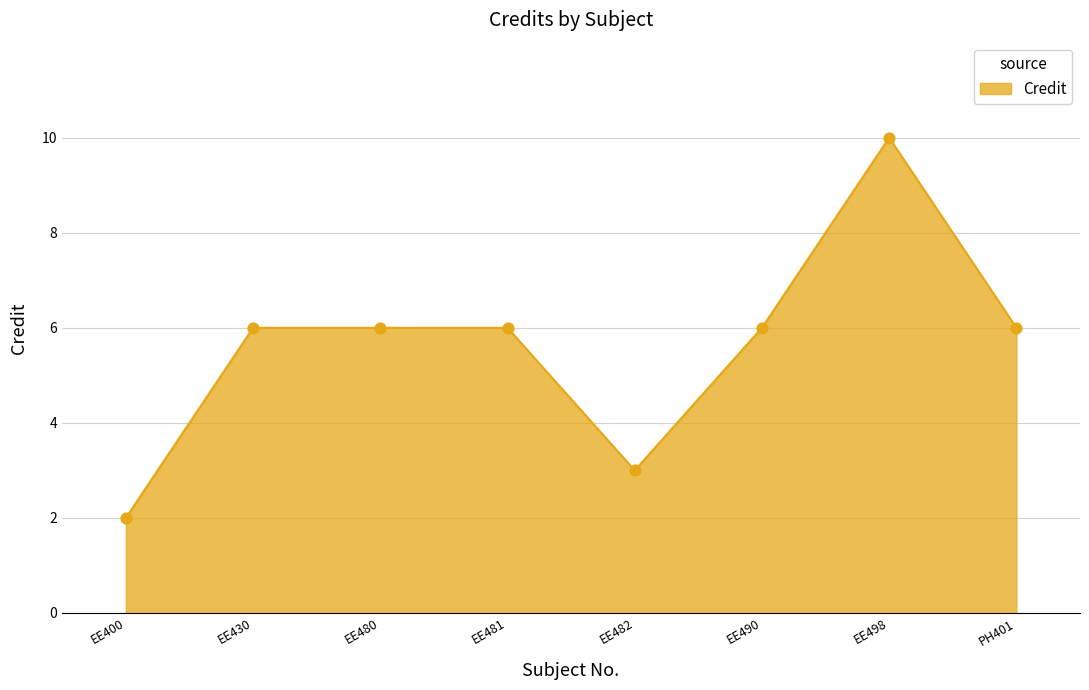

Approximately how many times larger is the value at PH401 compared to EE480?

1.0